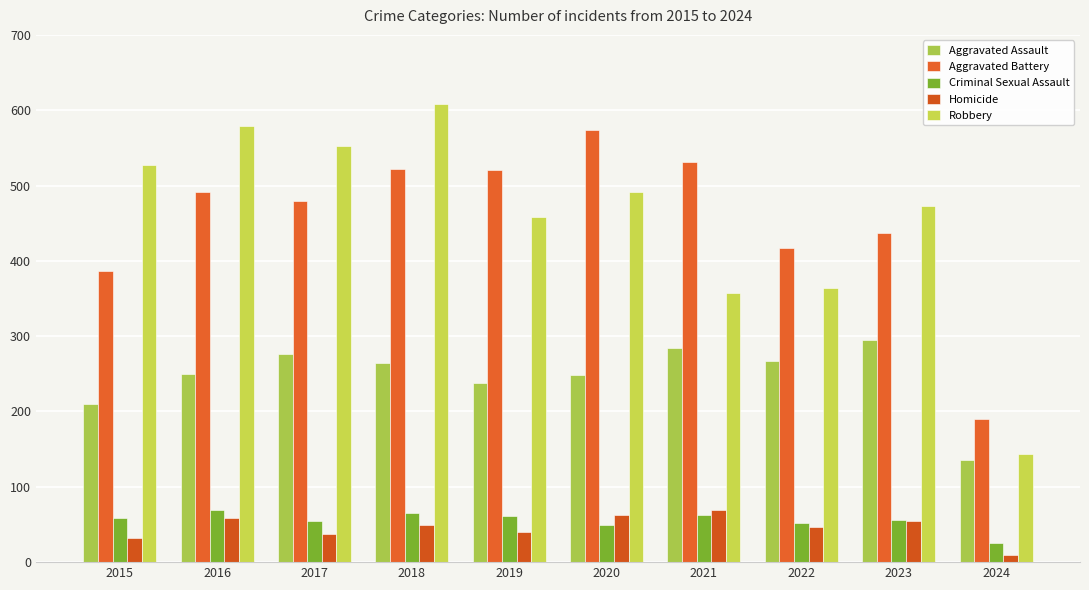

How many data points in Robbery are less than 491?

5